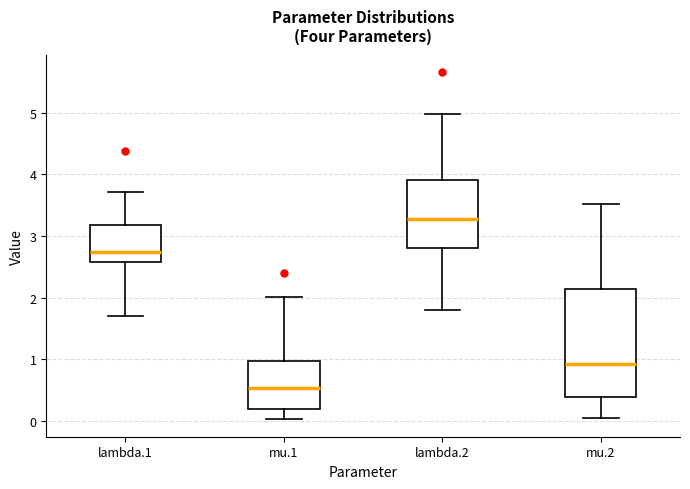

Where does the median line of the box for lambda.1 sit on the y-axis? The values are not printed on the chart, so give them approximately, as read against the axis.

2.7